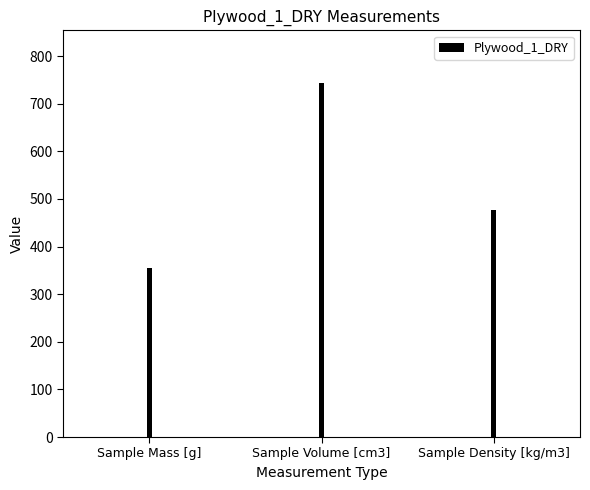

The chart shows a value of 465.7 at Sample Mass [g]. True or false?

False